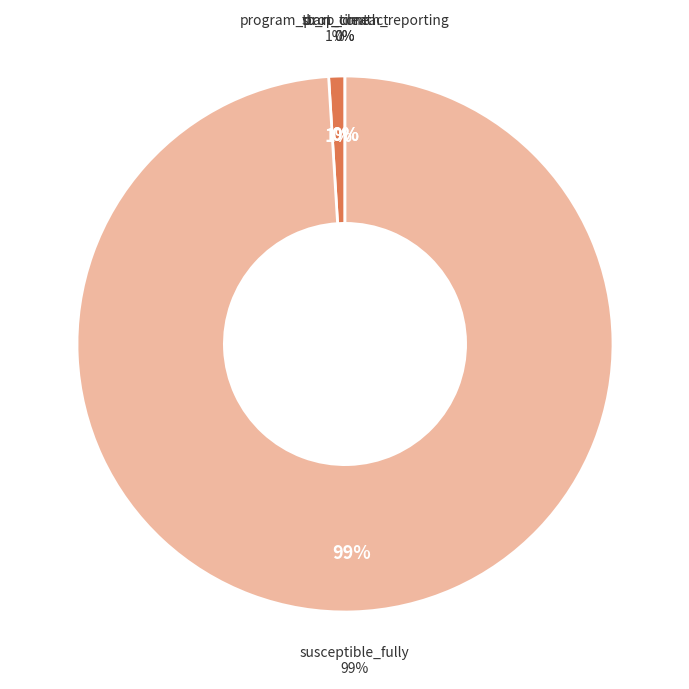

Which slice is the largest?

susceptible_fully